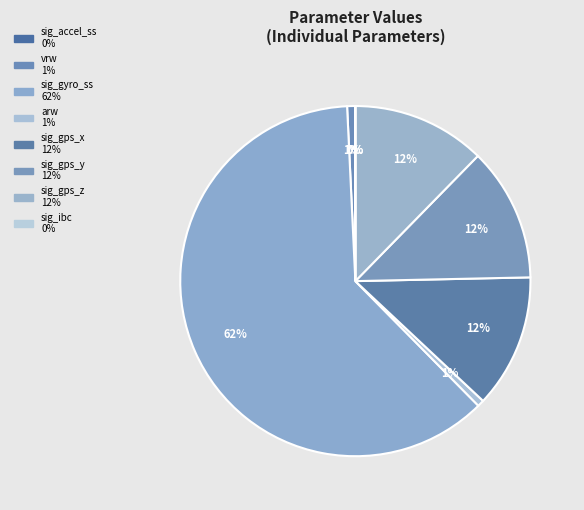

What is the largest slice in the pie chart?

sig_gyro_ss